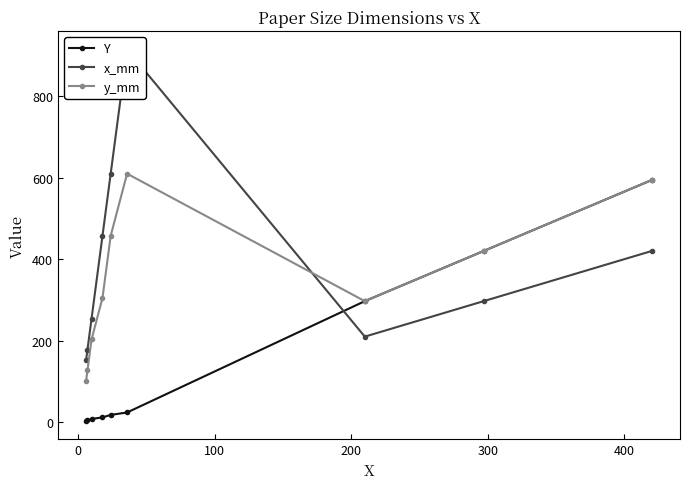

What is the maximum value for y_mm?

609.6